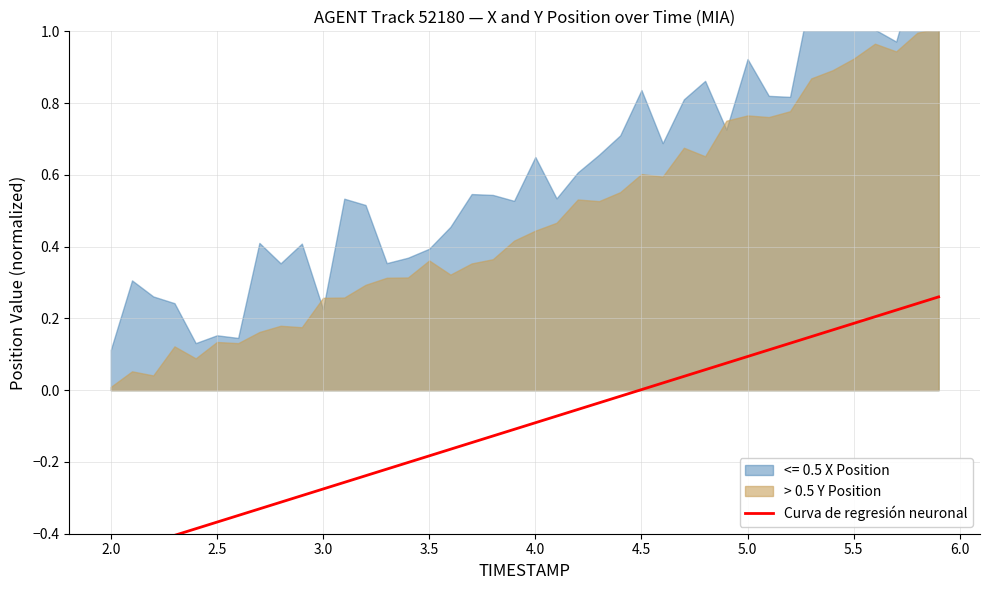

The chart shows a value of 0.0 at 4.5. True or false?

True